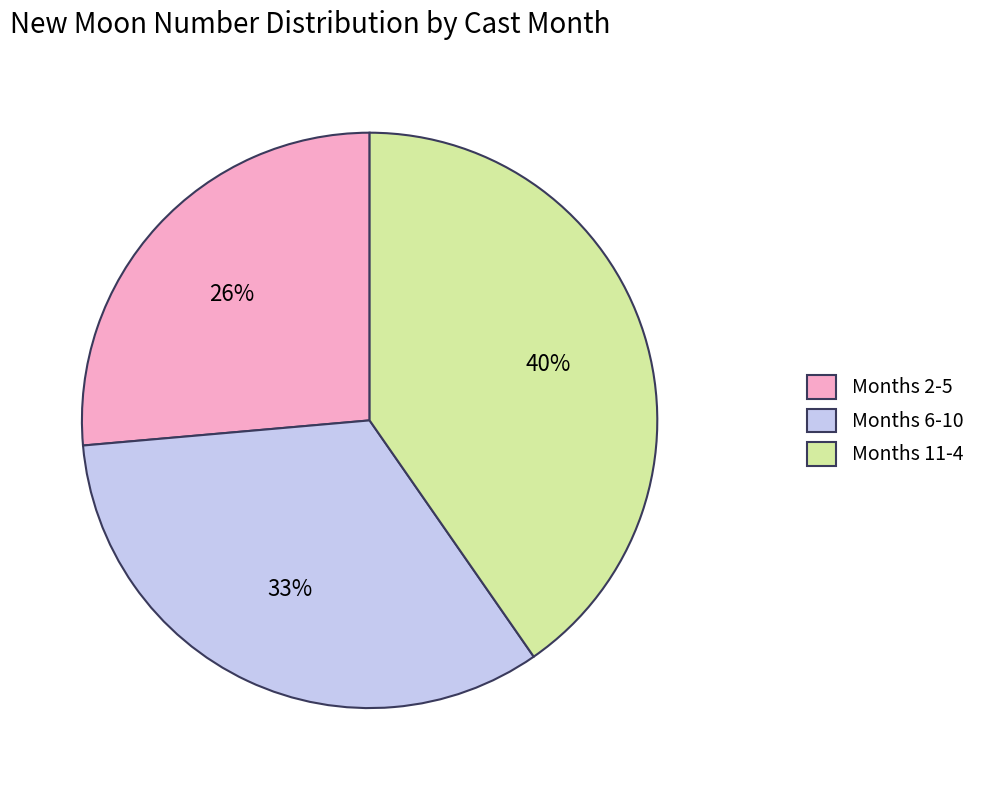

To the nearest percent, what is the average slice percentage?

33%